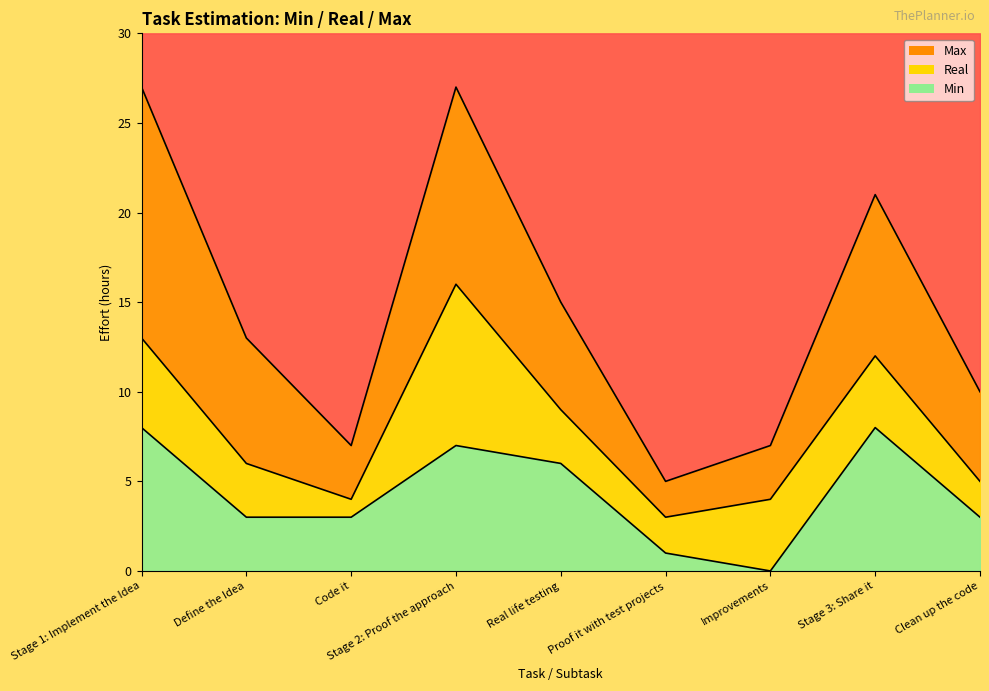

What is the highest value of the Real series?

16